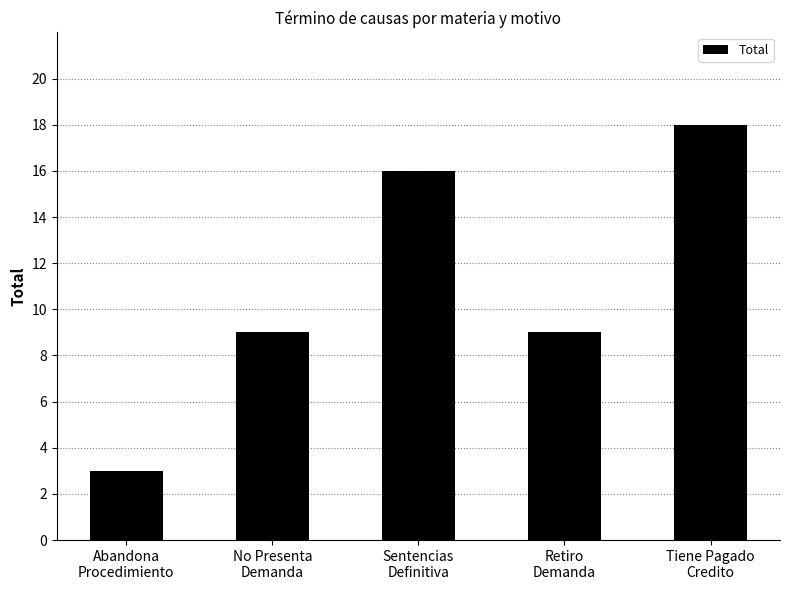

What is the label of the 3rd bar from the right?

Sentencias
Definitiva